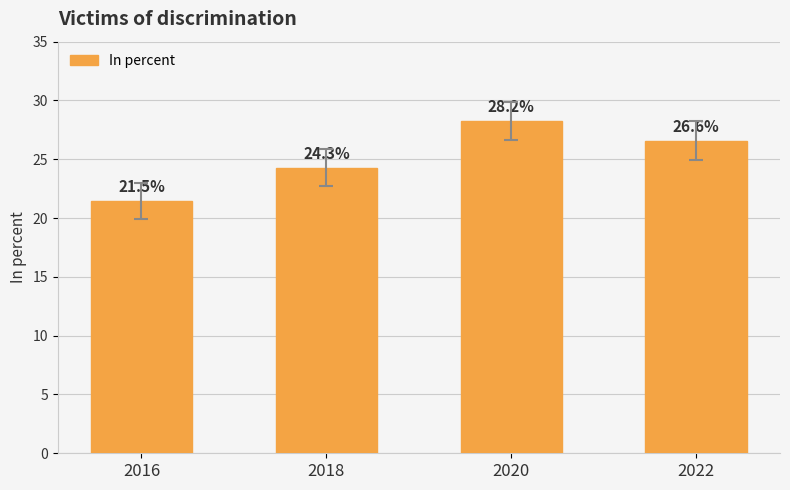

What is the sum of the values at 2022 and 2020?

54.8